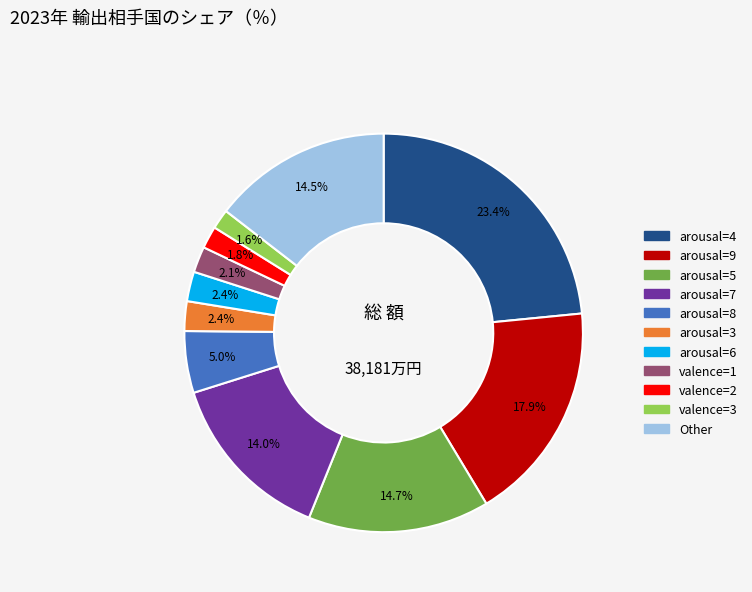

Count the number of slices in the pie.

11